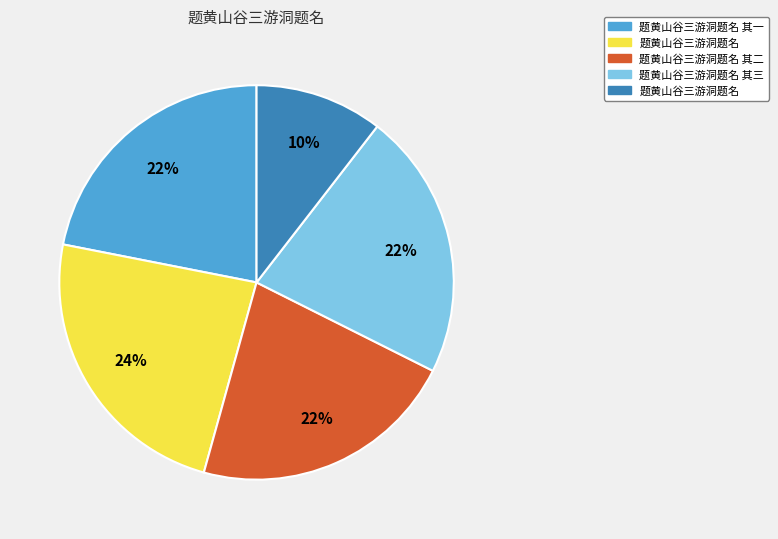

To the nearest percent, what is the average slice percentage?

20%